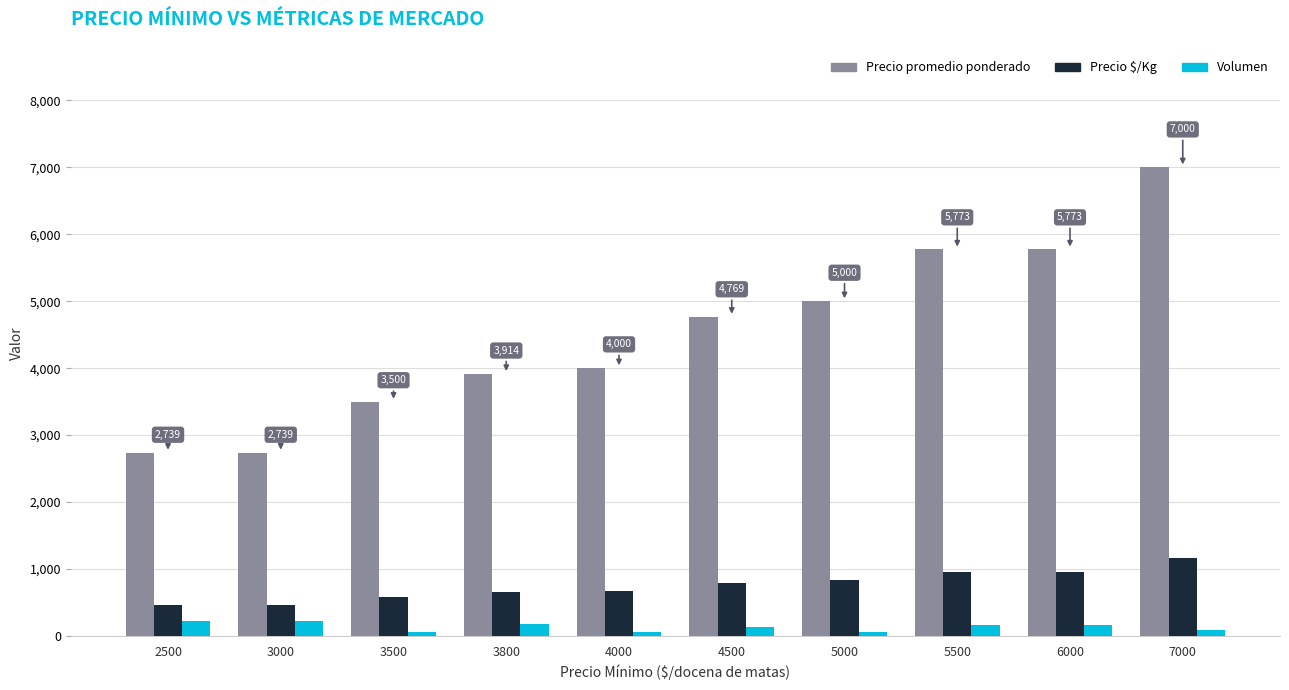

How many data points does each series have?

10